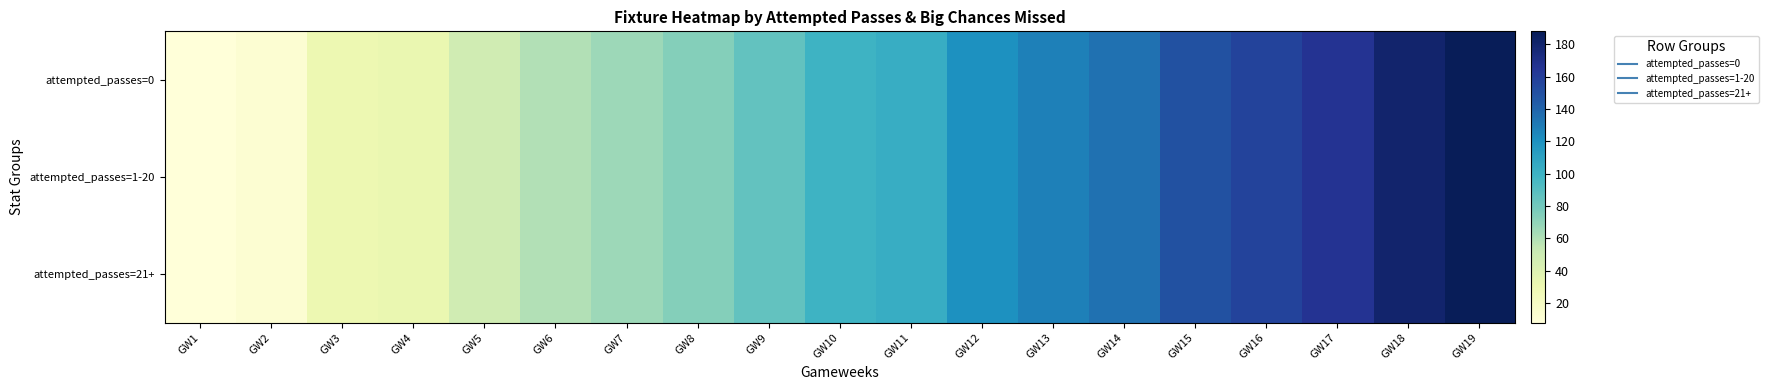

At which category is the sum across all series the highest?

GW19